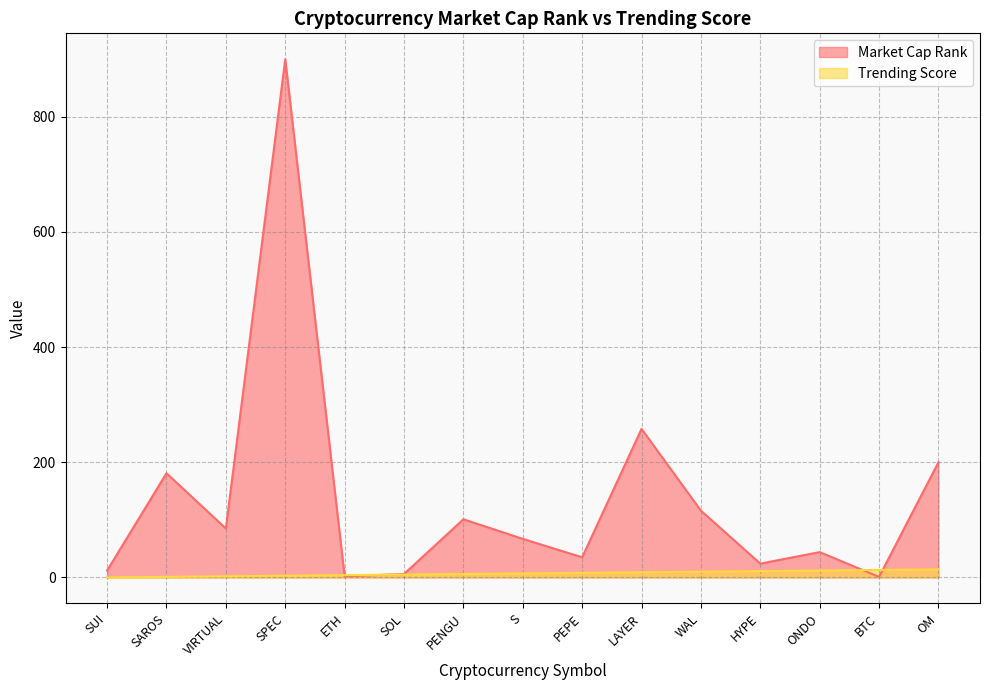

At how many categories does at least one series exceed 45?

8